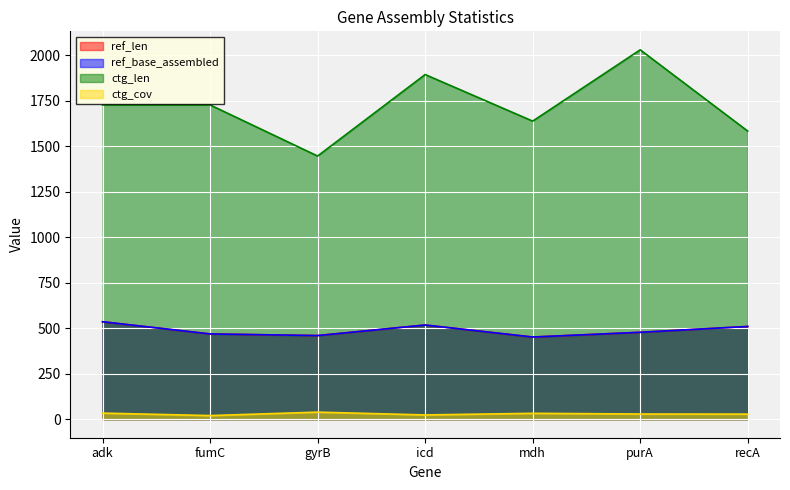

The value of ref_base_assembled at adk is 782.1. True or false?

False